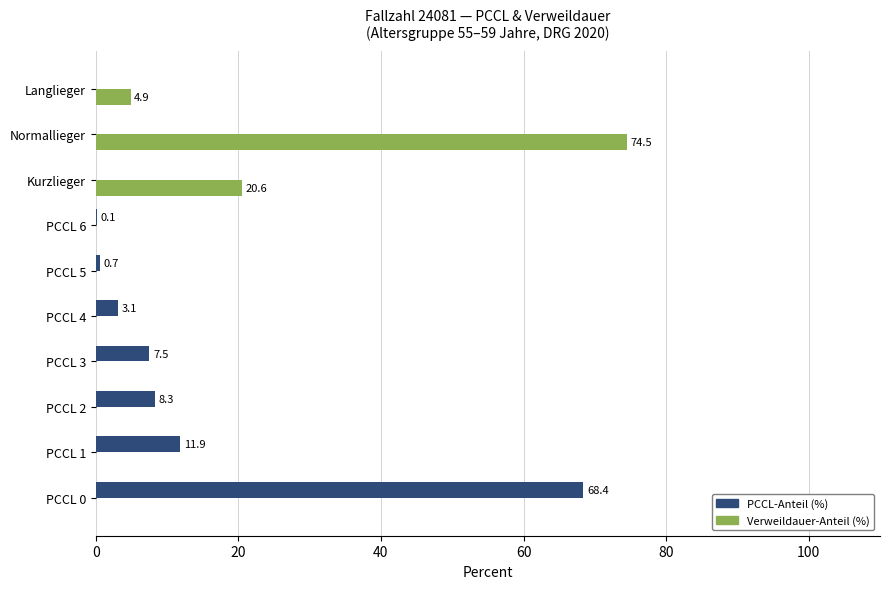

What is the total value across all series at PCCL 5?

0.7